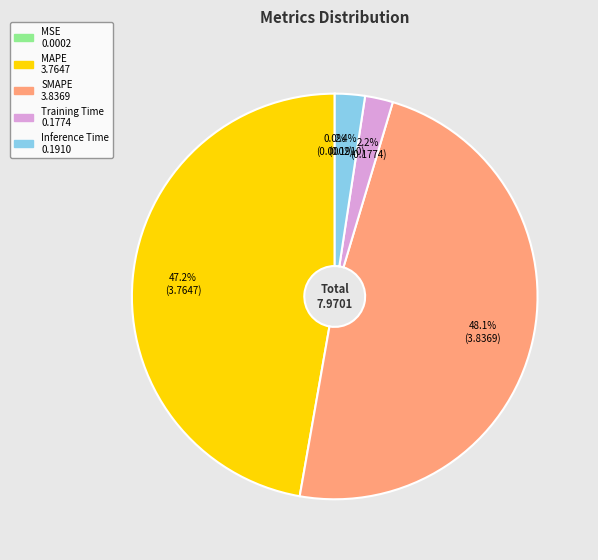

Does Training Time account for over 50% of the chart?

No